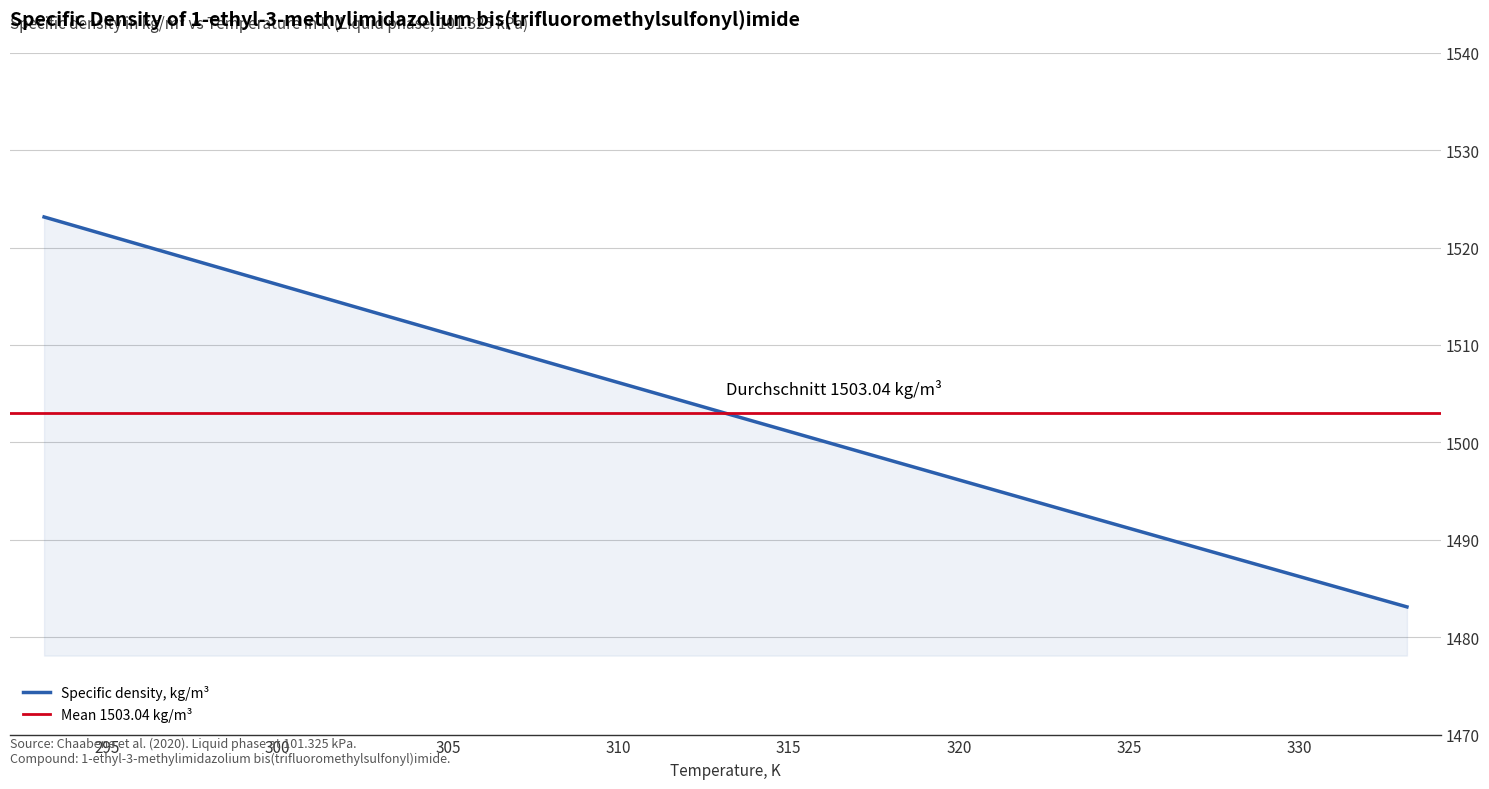

What is the smallest value displayed?

1483.1